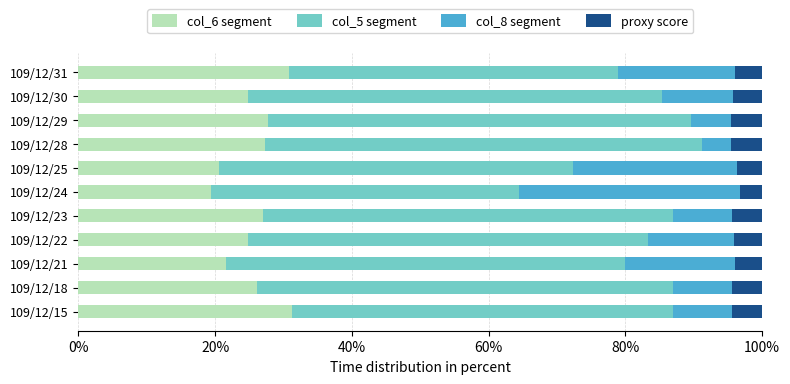

What is the highest value of the col_6 segment series?

31.3